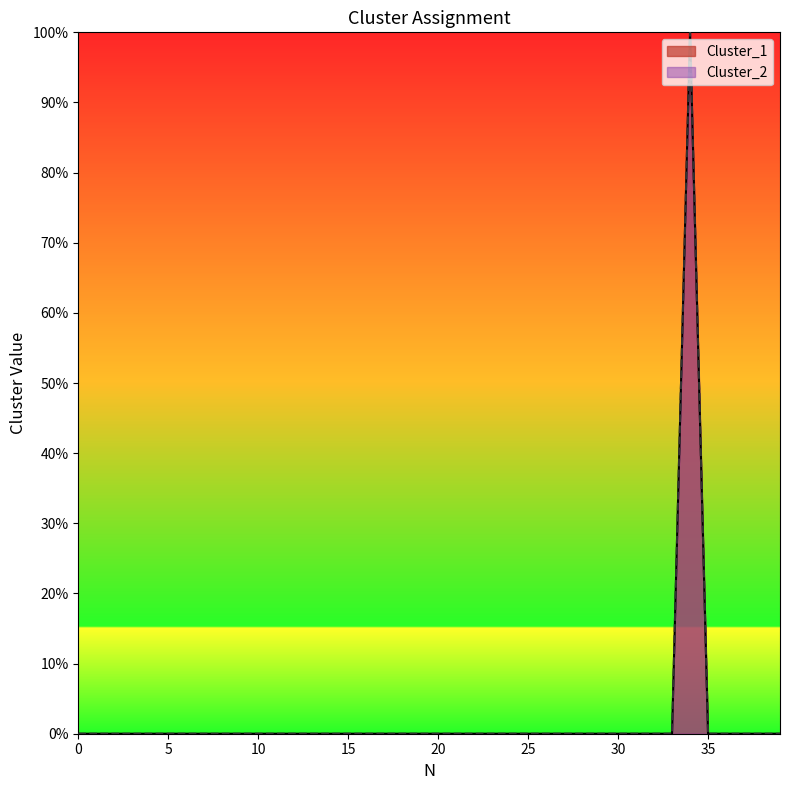

Is the value of Cluster_1 at 1 greater than the value of Cluster_2 at 4?

No